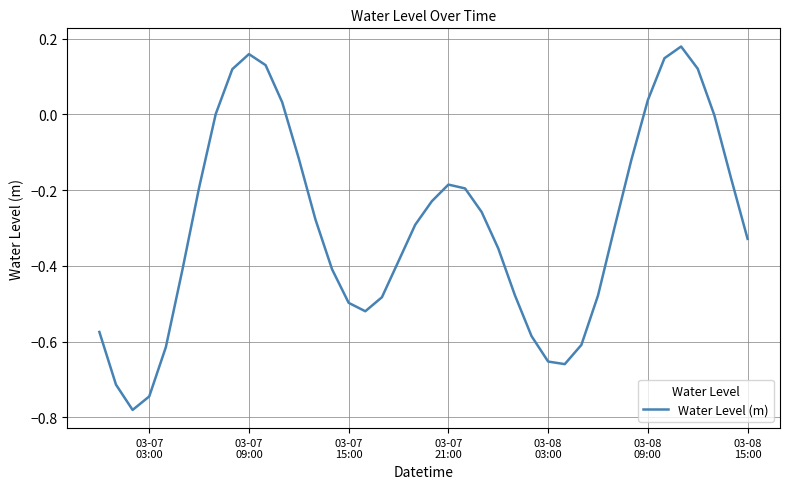

Is this an area chart (filled region under the line)?

No